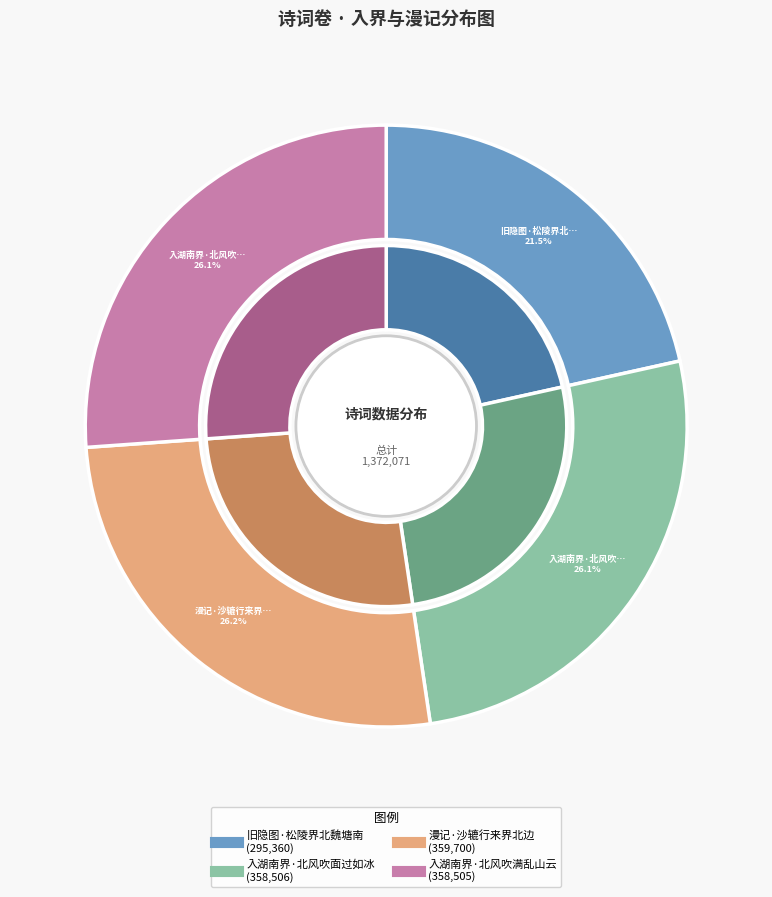

What is the change in value from 旧隐图·松陵界北魏塘南 to 入湖南界·北风吹面过如冰?

+63146